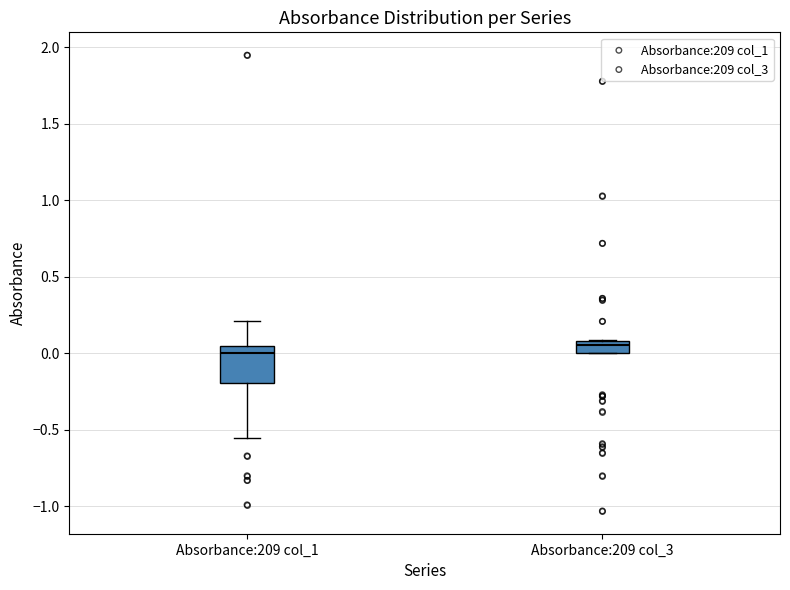

Comparing the boxes themselves (not the whiskers), which one is the tallest?

Absorbance:209 col_1